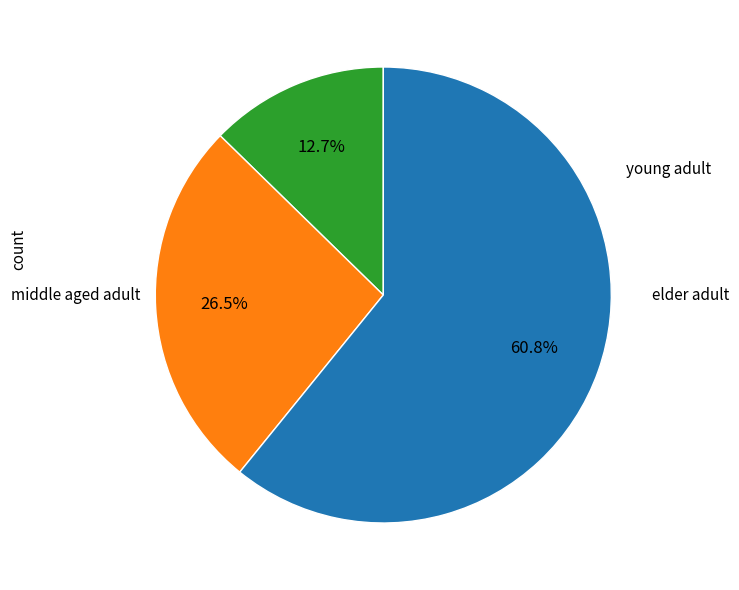

Does any single category account for the majority?

Yes